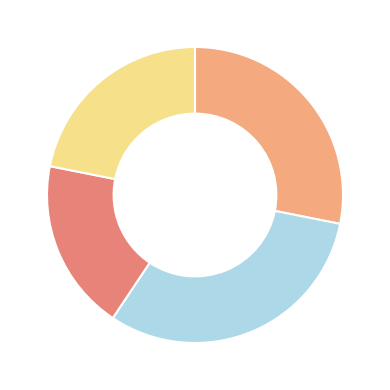

Does any single category account for the majority?

No